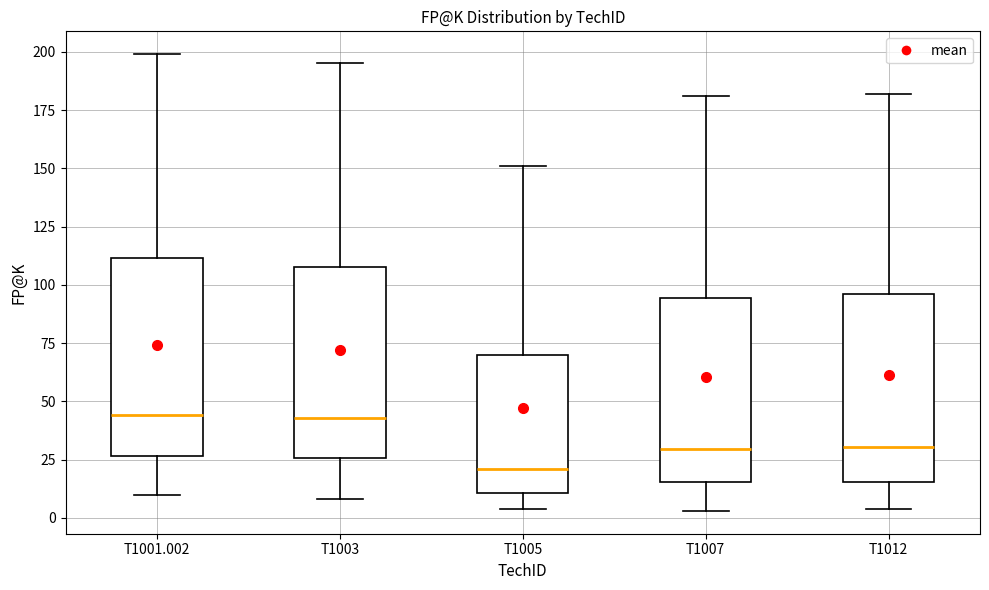

Where does the median line of the box for T1001.002 sit on the y-axis? The values are not printed on the chart, so give them approximately, as read against the axis.

45